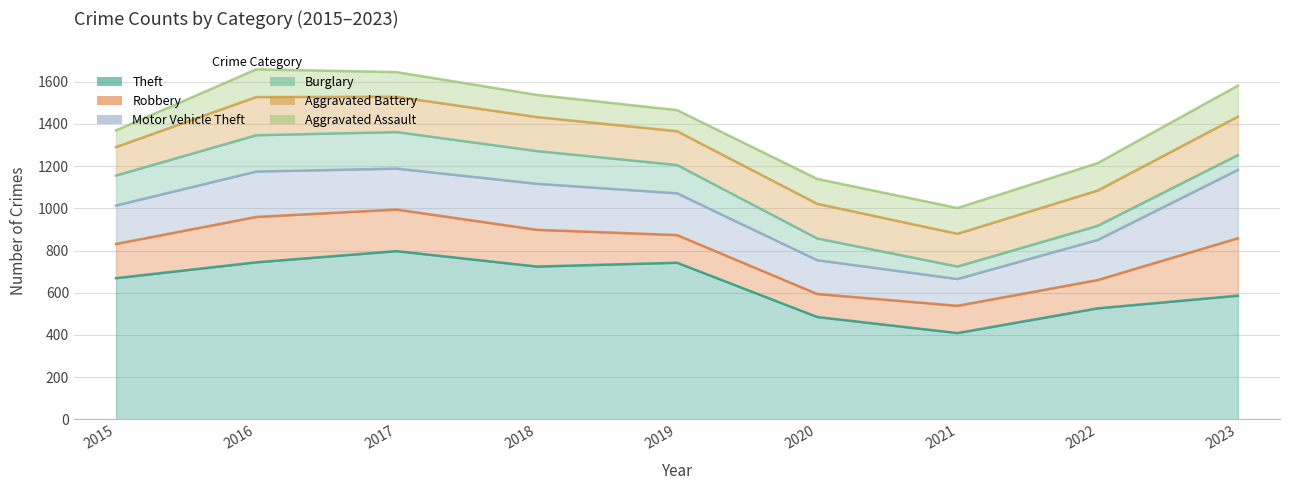

Which series changed the most between 2015 and 2018?

Theft